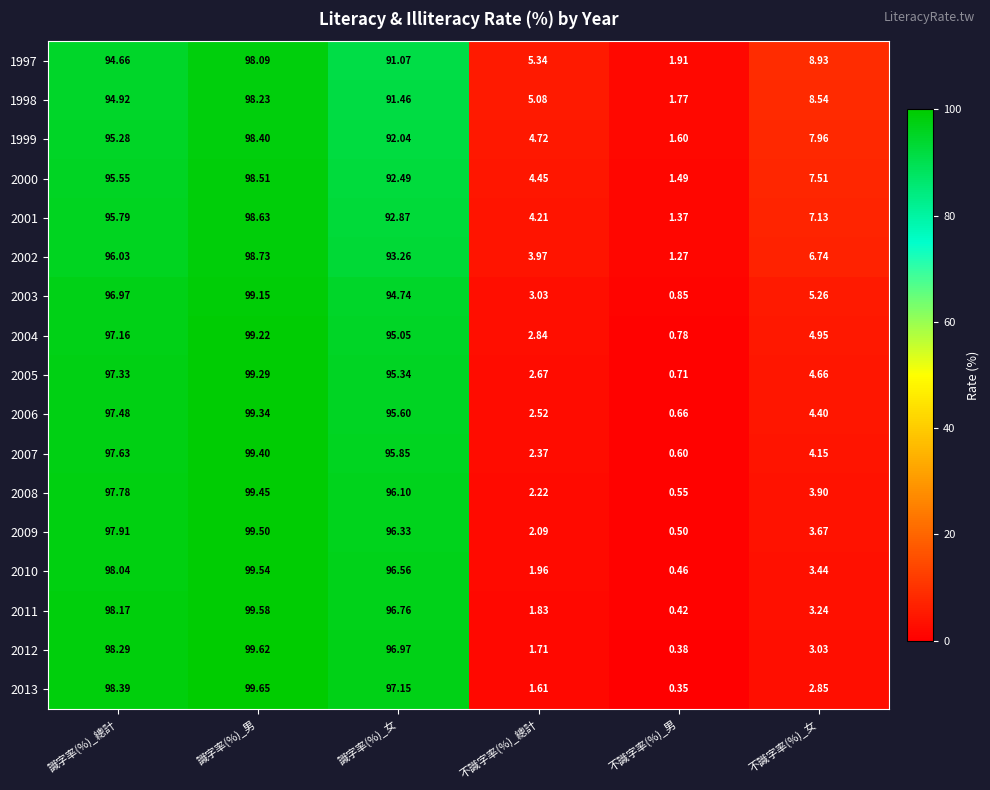

At which category does the chart reach its minimum across all series?

不識字率(%)_男